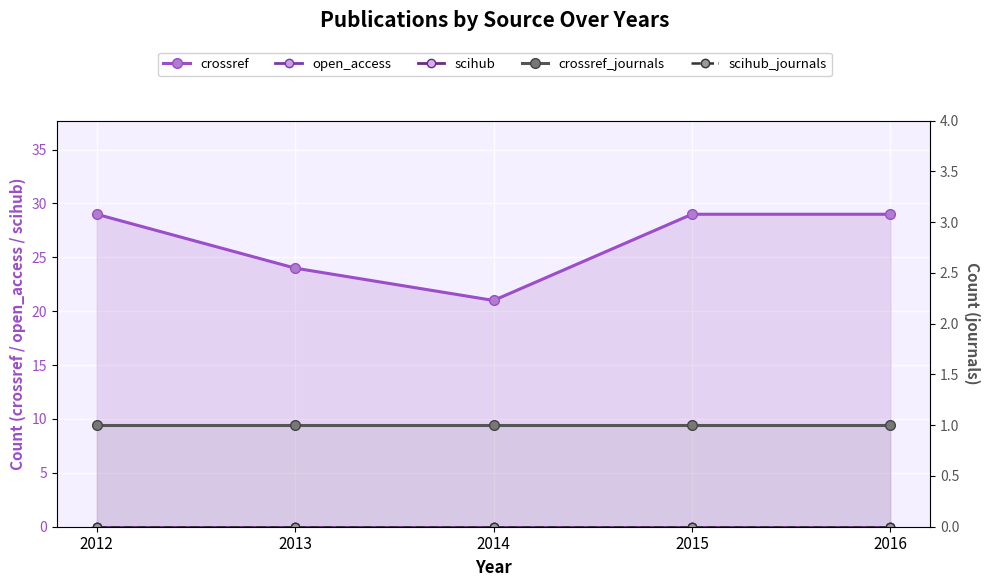

Which category has the highest value in the scihub series?

2012